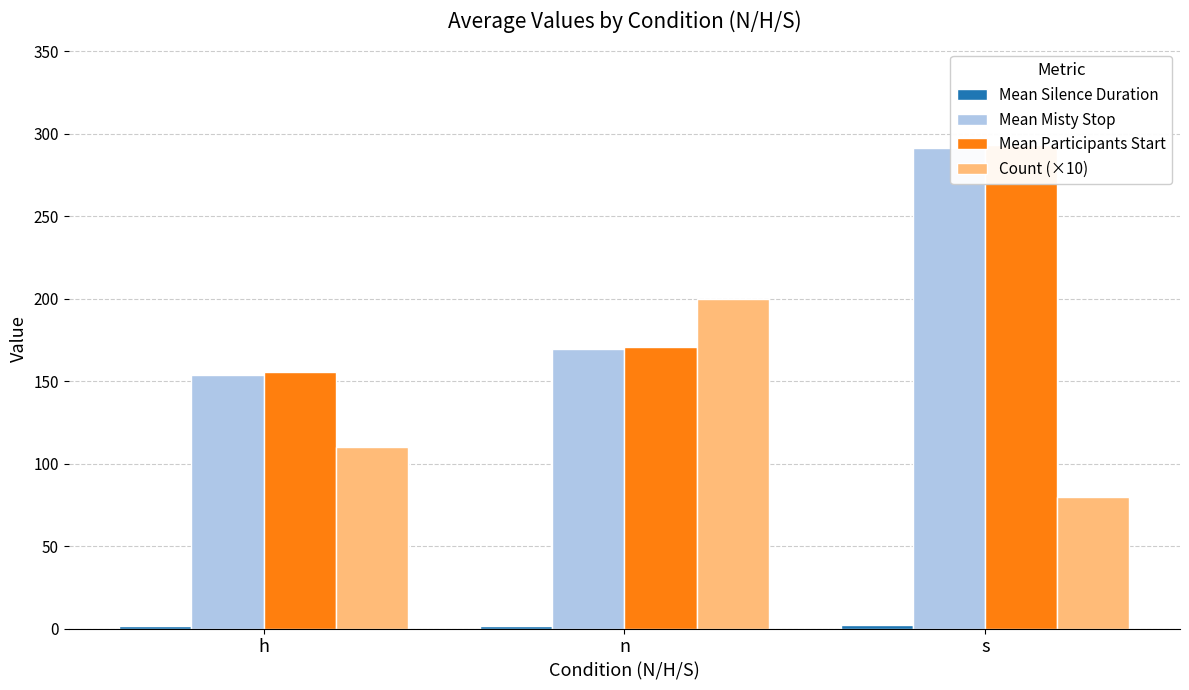

Reading left to right, extract all data points from this chart.

Mean Silence Duration: 1.7	1.5	1.9
Mean Misty Stop: 153.8	169.2	291.2
Mean Participants Start: 155.4	170.7	293.1
Count (×10): 110.0	200.0	80.0